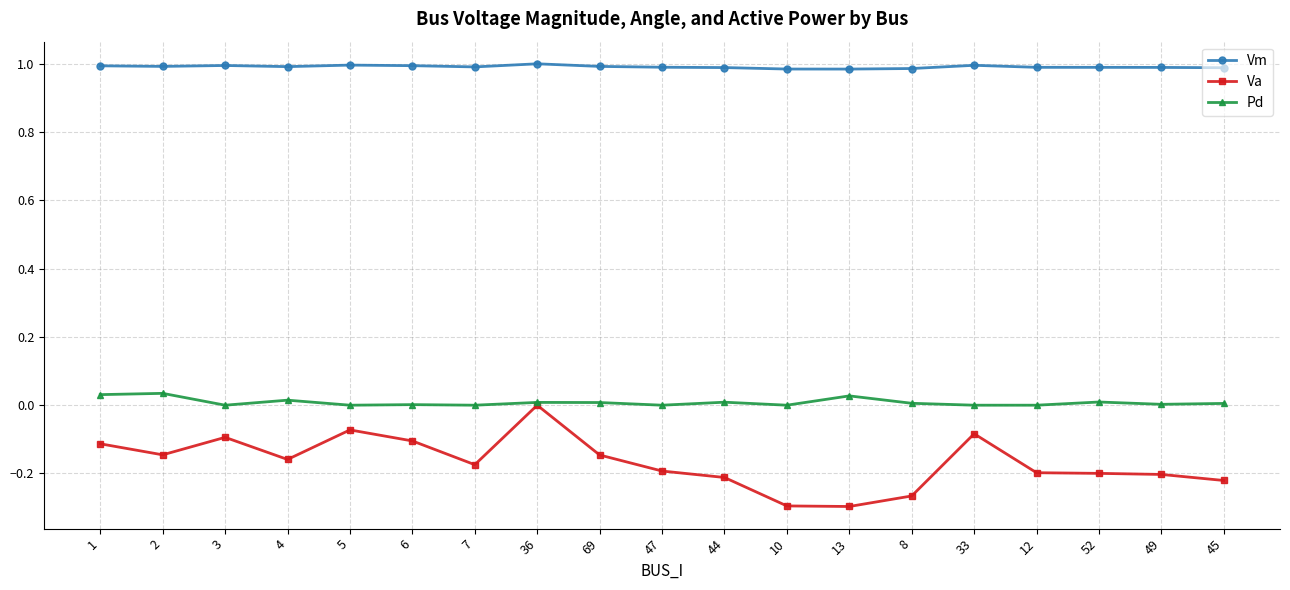

Which series changed the most between 47 and 13?

Va